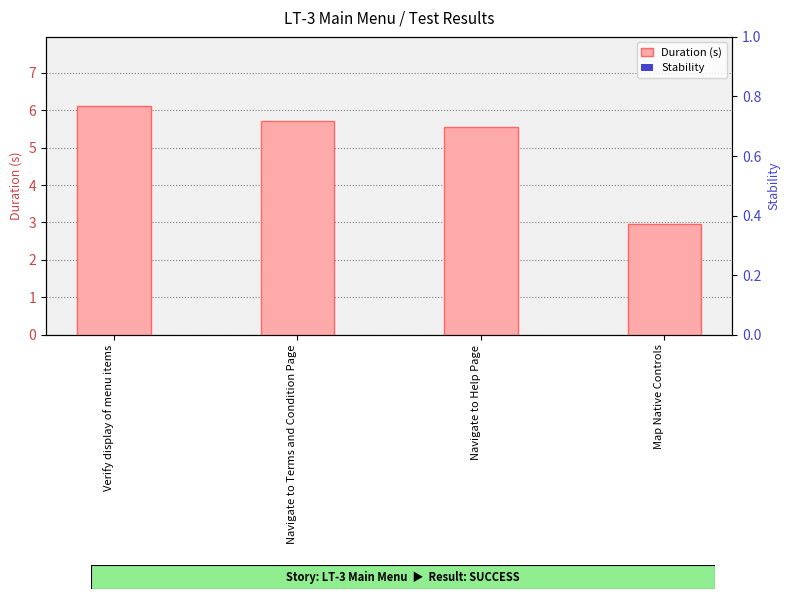

What is the difference between the maximum and minimum values in the Duration (s) series?

3.2